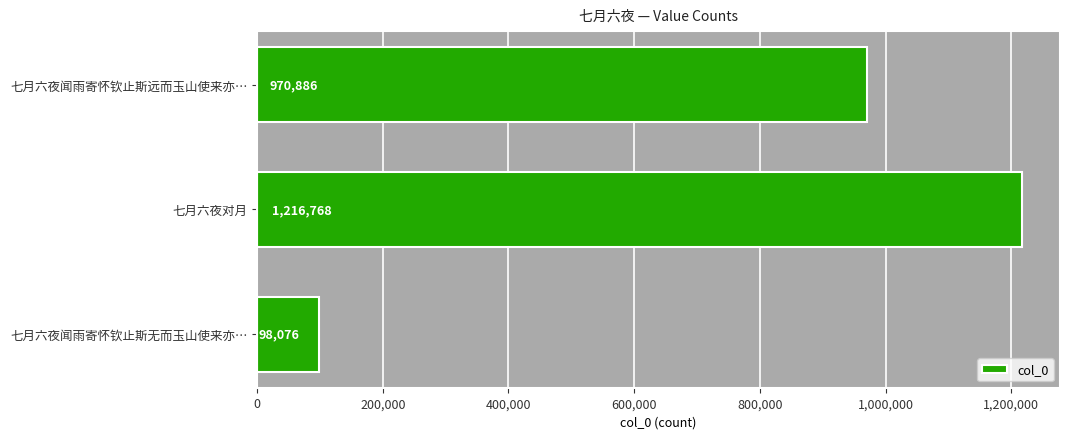

What is the label of the 3rd bar from the bottom?

七月六夜闻雨寄怀钦止斯远而玉山使来亦…